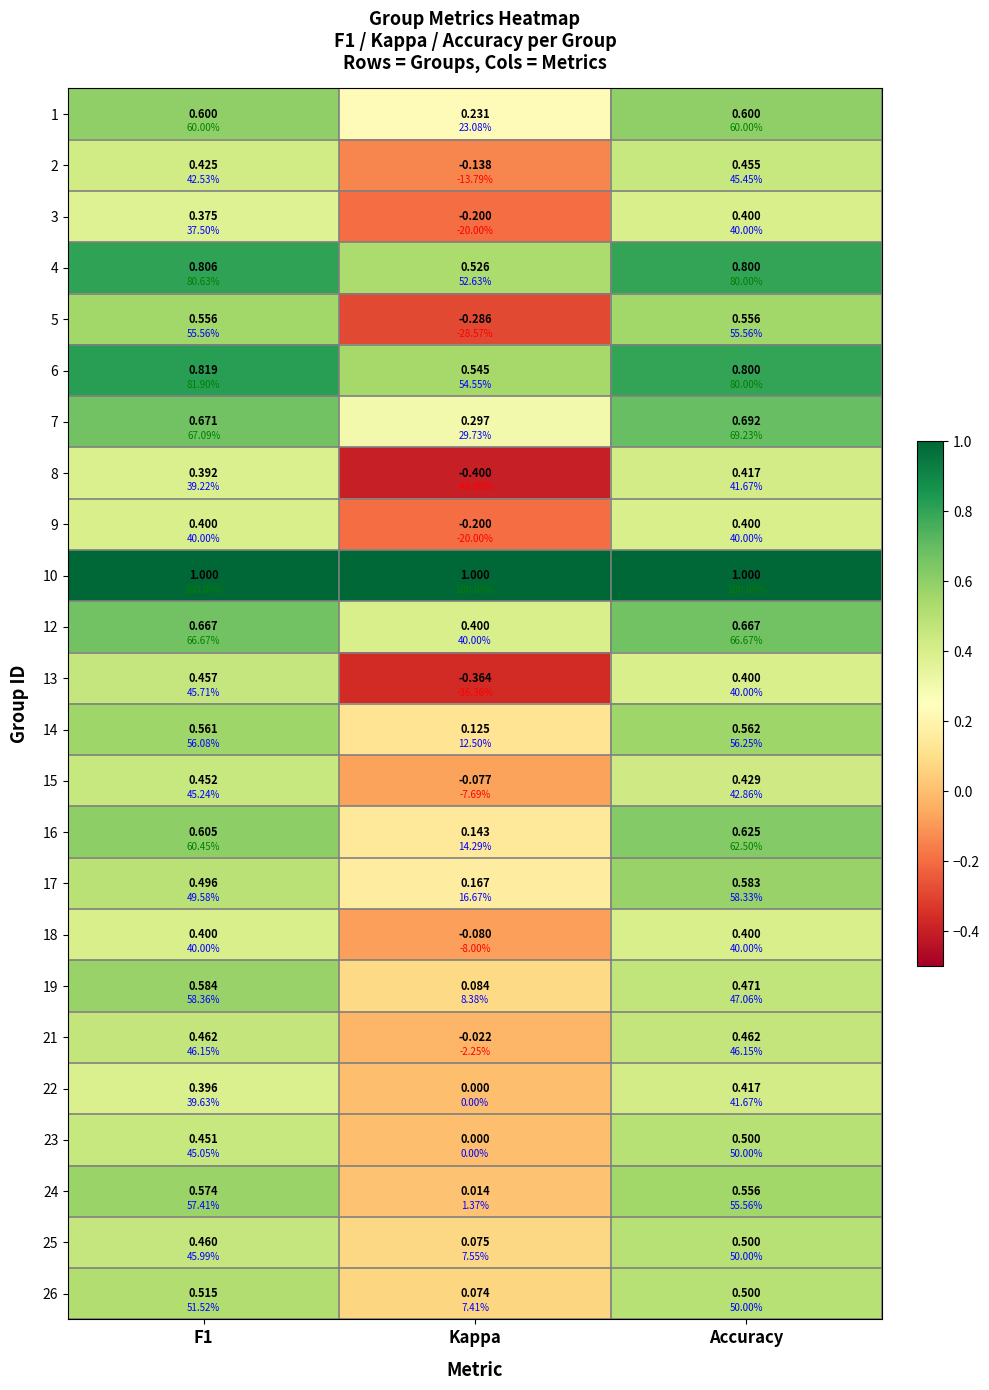

List the series in order of their peak value, lowest first.

3, 9, 18, 8, 22, 15, 2, 13, 21, 23, 25, 26, 5, 14, 24, 17, 19, 1, 16, 12, 7, 4, 6, 10